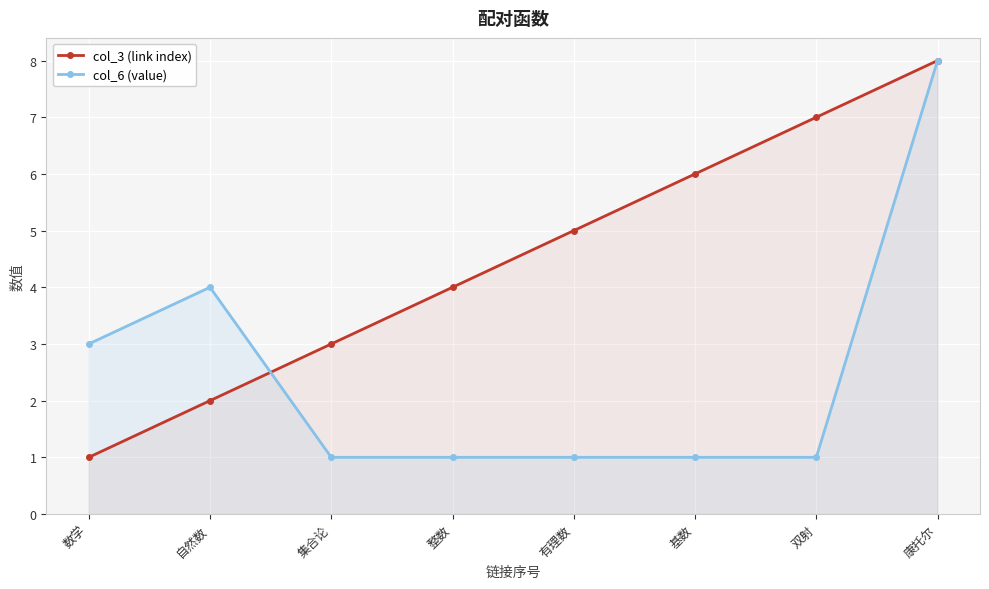

Between 双射 and 康托尔, which series saw the biggest shift?

col_6 (value)